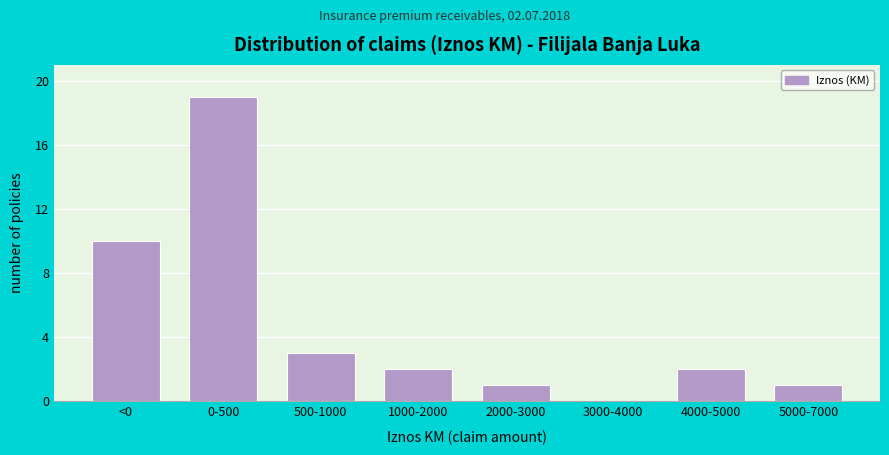

Reading left to right, extract all data points from this chart.

<0=10	0-500=19	500-1000=3	1000-2000=2	2000-3000=1	3000-4000=0	4000-5000=2	5000-7000=1